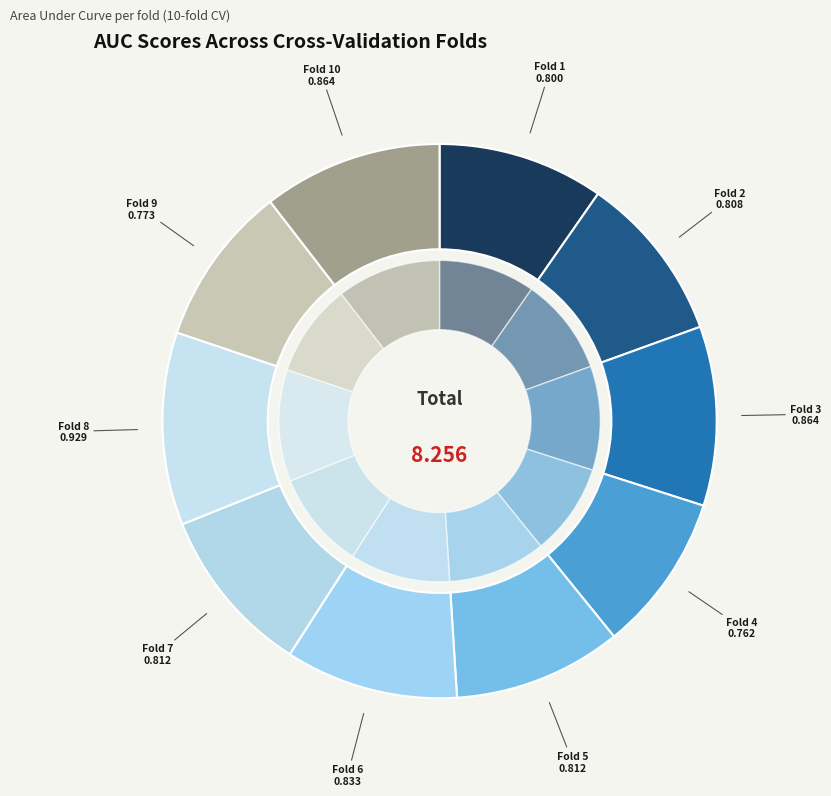

Combined, do Fold 3 and Fold 6 account for over 50%?

No